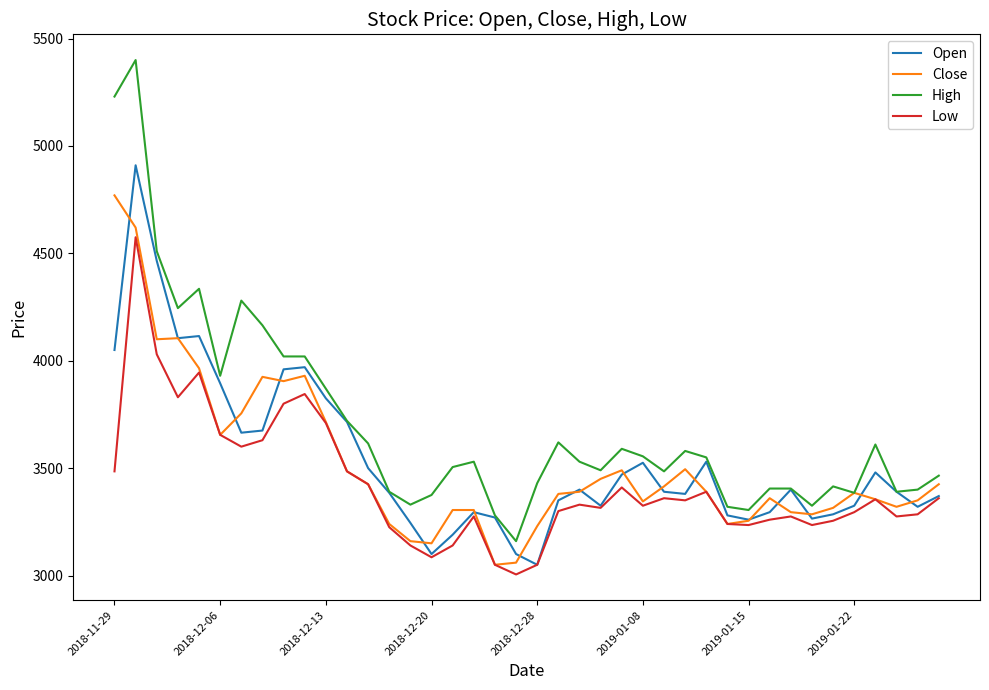

Rank the series by their maximum value, from highest to lowest.

High, Open, Close, Low